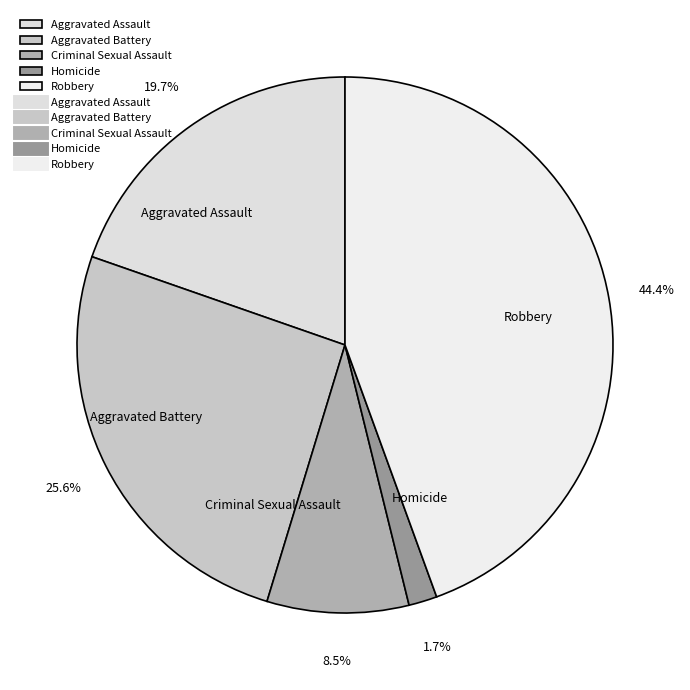

Is the sum of Aggravated Assault and Robbery greater than half?

Yes